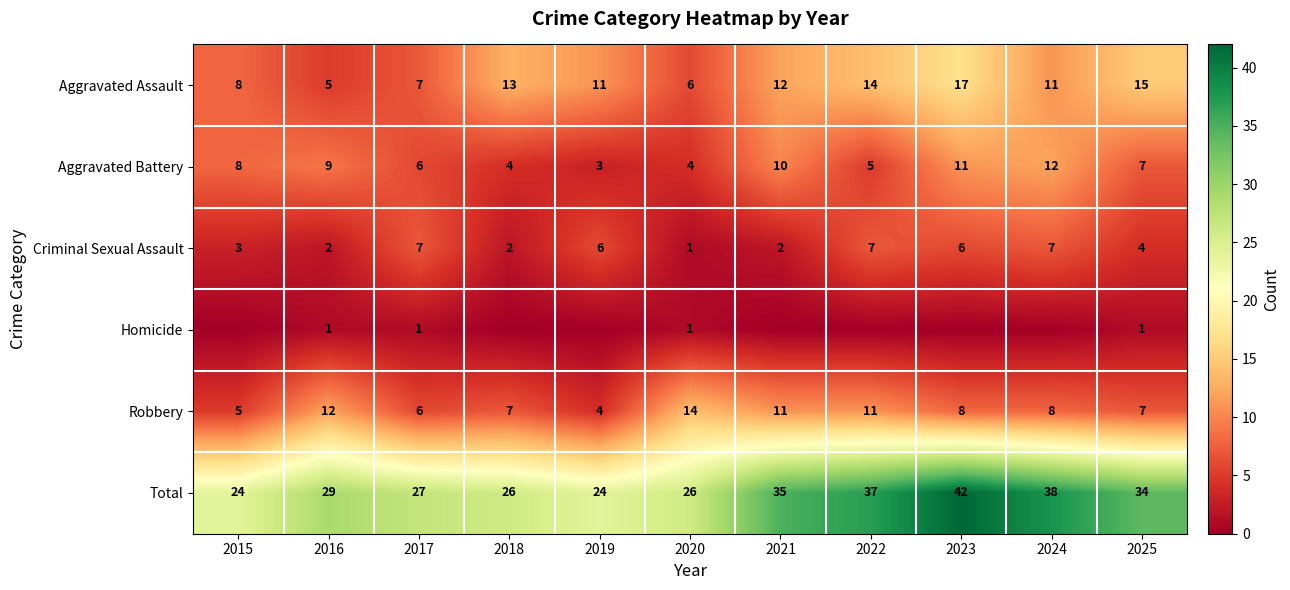

Is it true that Robbery equals 6 at 2017?

True